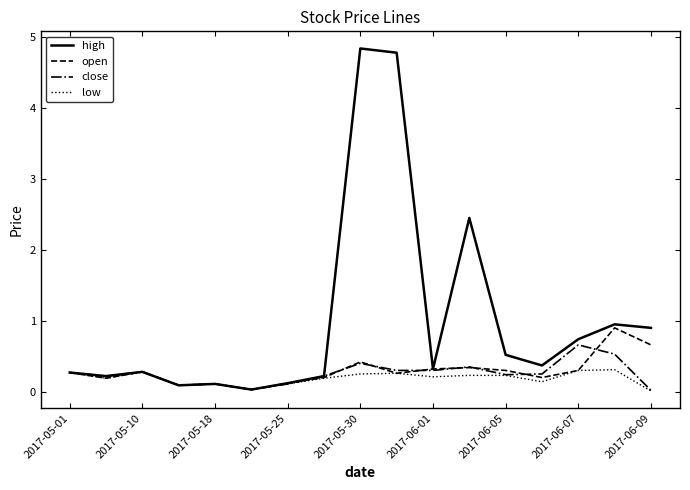

True or false: high has more than 1 interior local peaks.

True